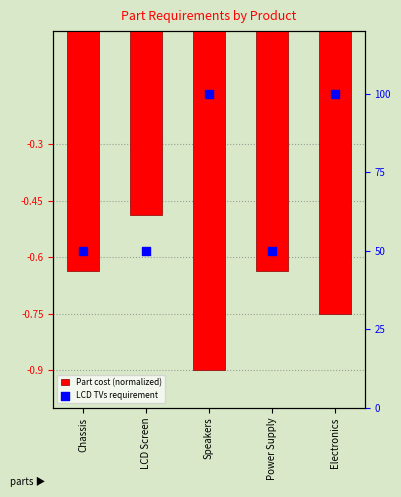

At how many categories does at least one series exceed 62?

2